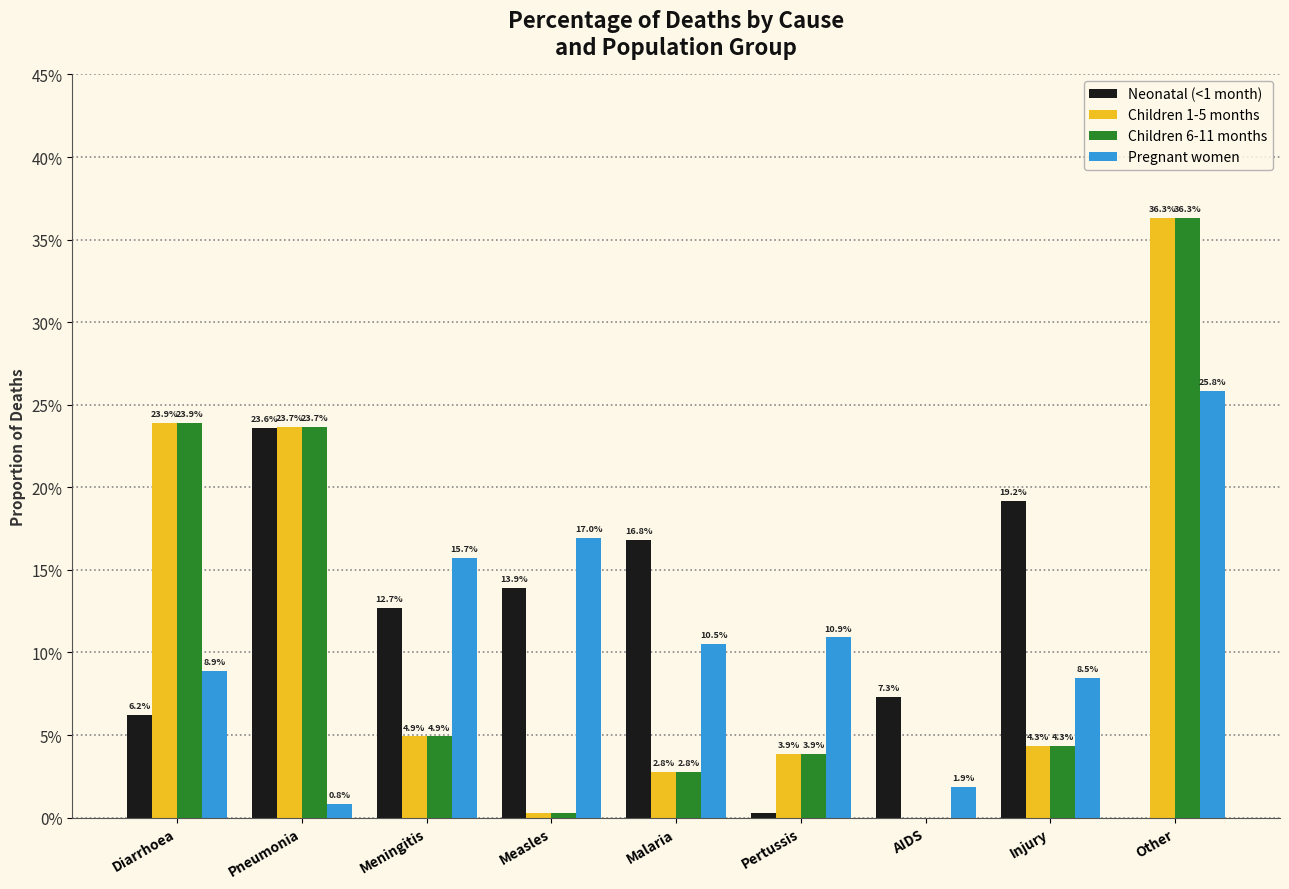

What are all the series names shown in the legend?

Neonatal (<1 month), Children 1-5 months, Children 6-11 months, Pregnant women